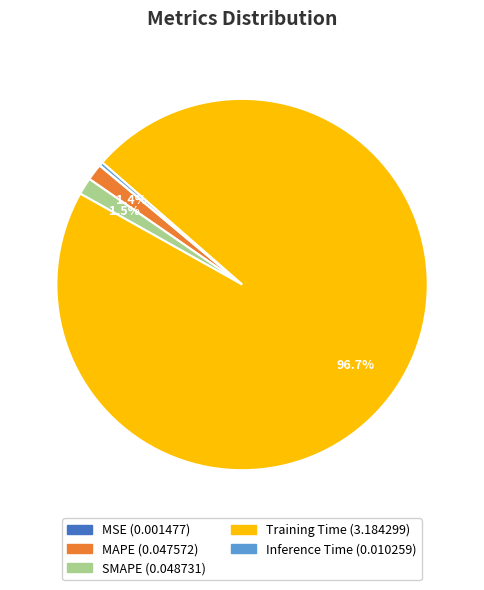

What is the largest slice in the pie chart?

Training Time